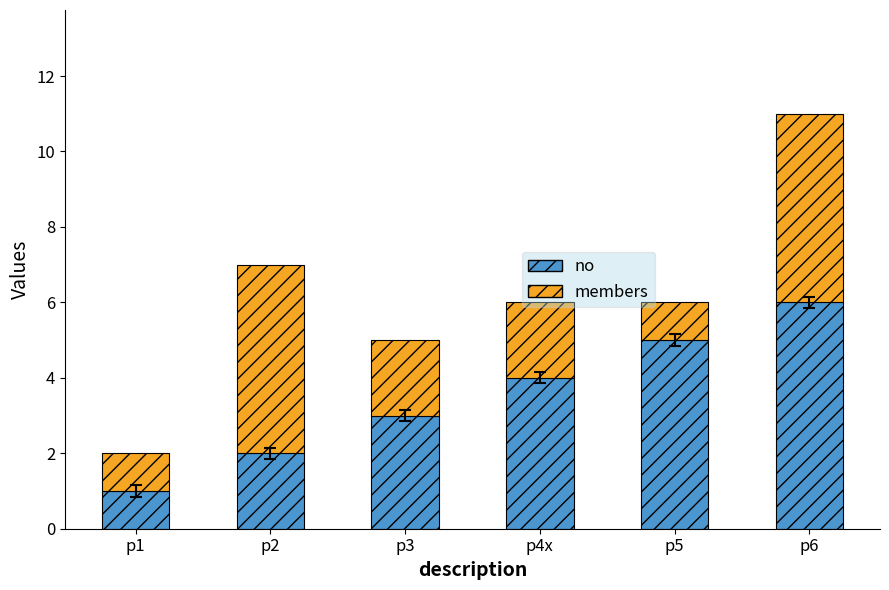

Is it true that no equals 4 at p3?

False